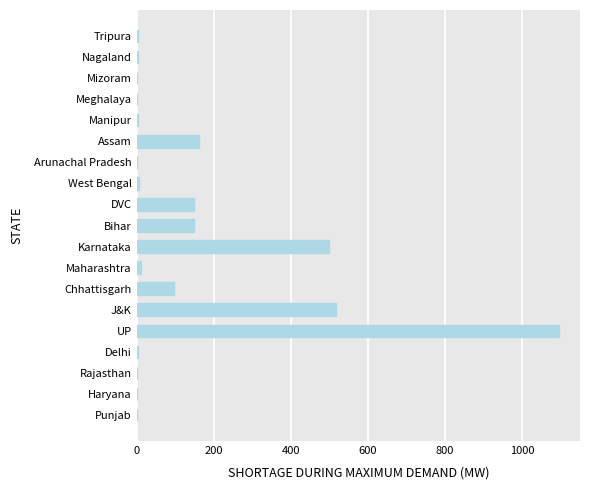

Where is the data nearest to the value 547?

J&K